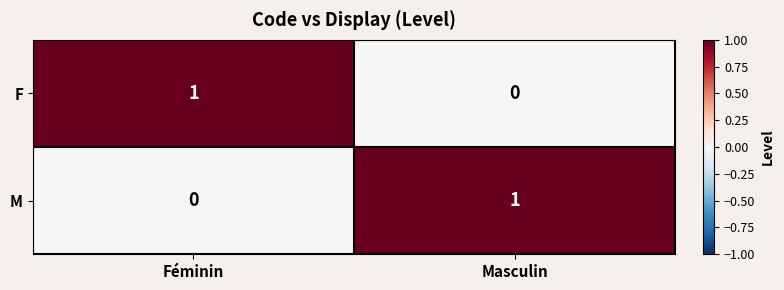

Reading left to right, what are all the values shown in this chart?

F: 1	0
M: 0	1